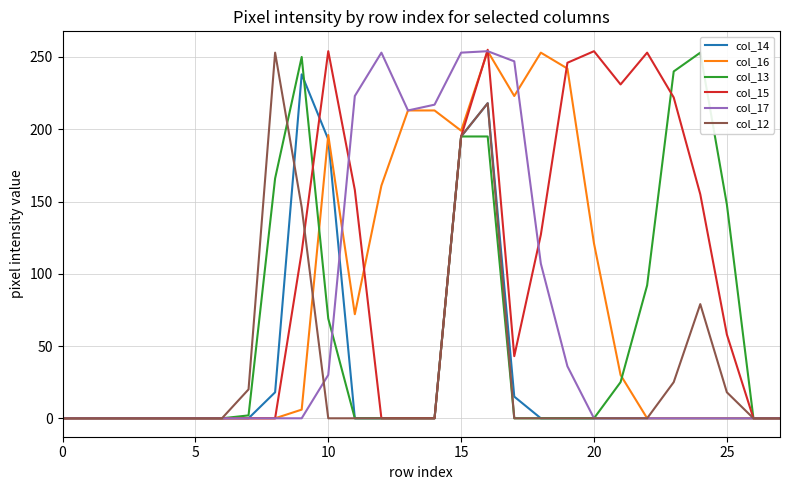

What is the sum of the col_14 values at 17 and 14?

15